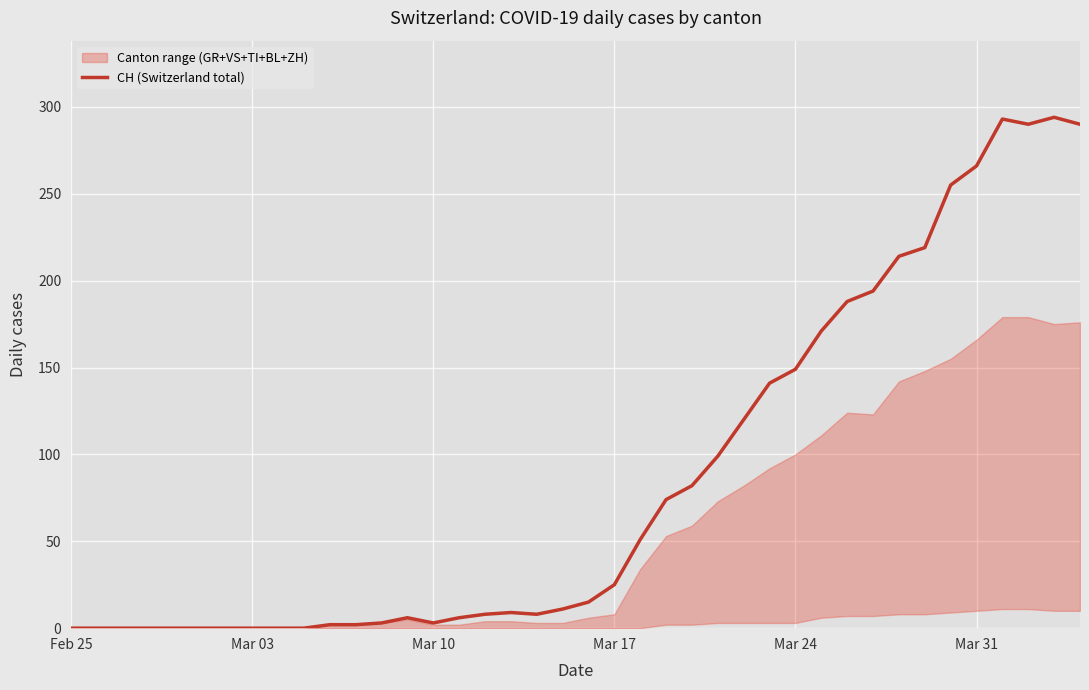

Is it true that CH (Switzerland total) equals 103 at Mar 24?

False